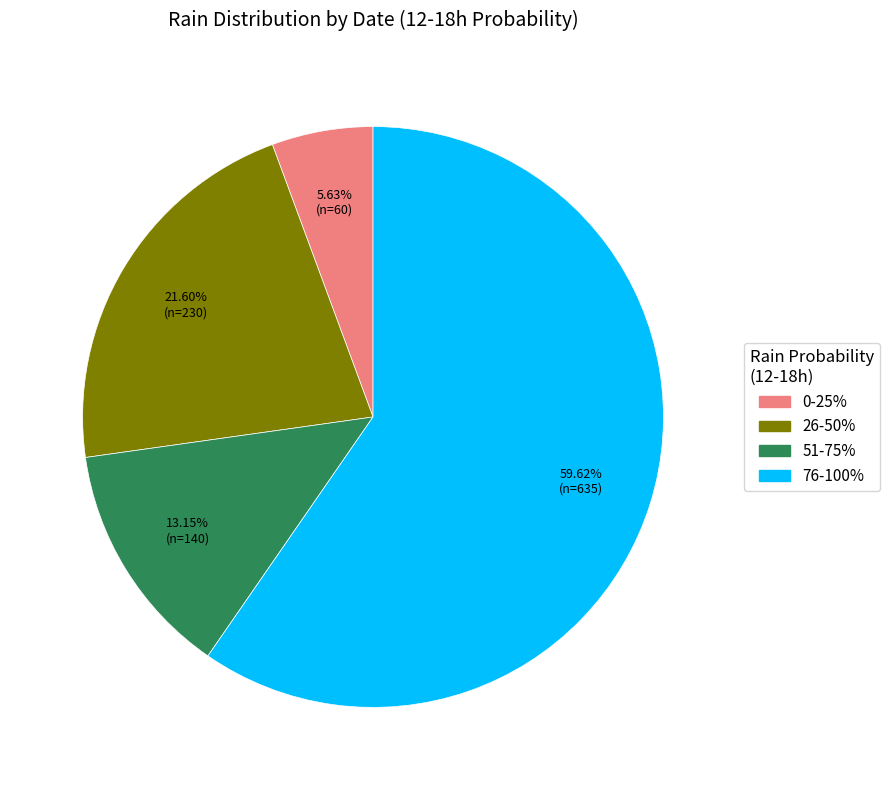

Combined, do 0-25% and 26-50% account for over 50%?

No